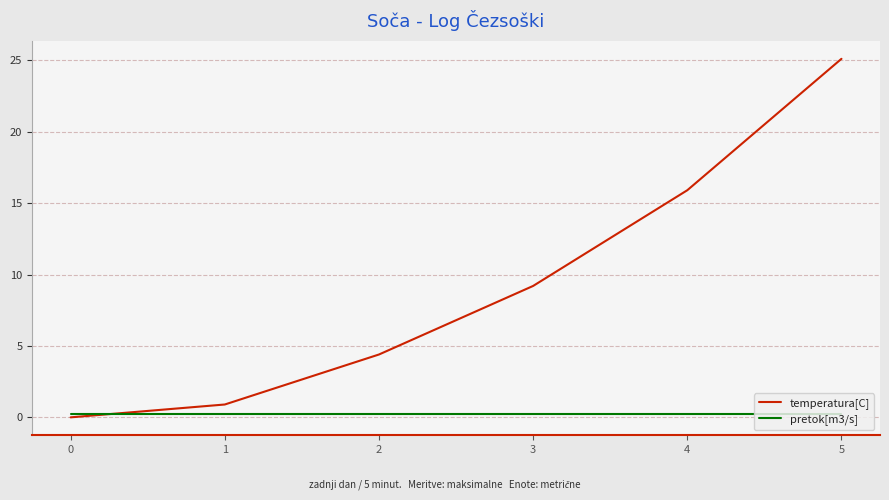

How many lines are shown in the chart?

2